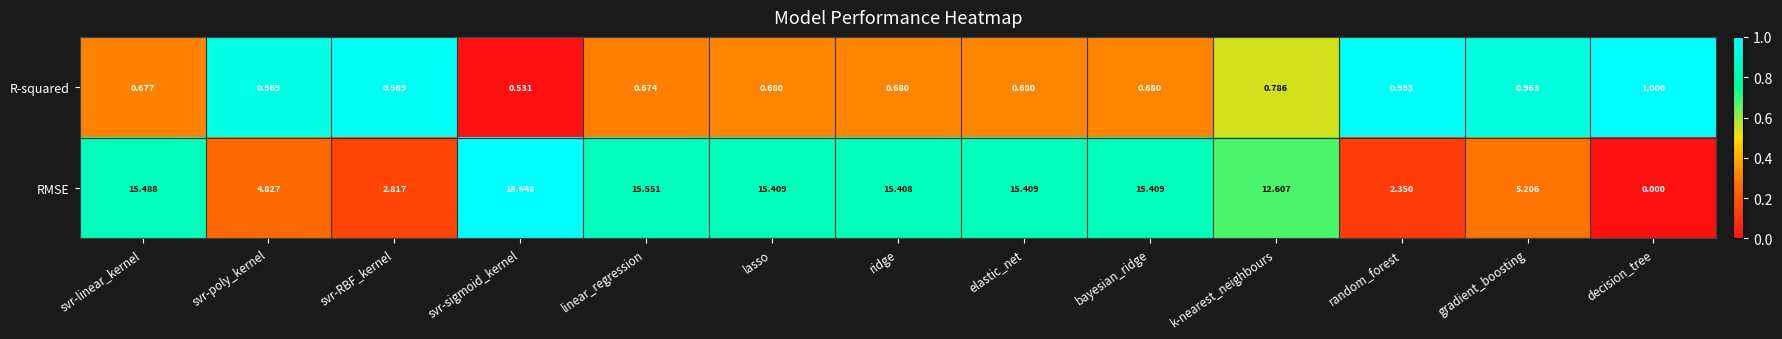

At which label does RMSE reach its minimum?

decision_tree